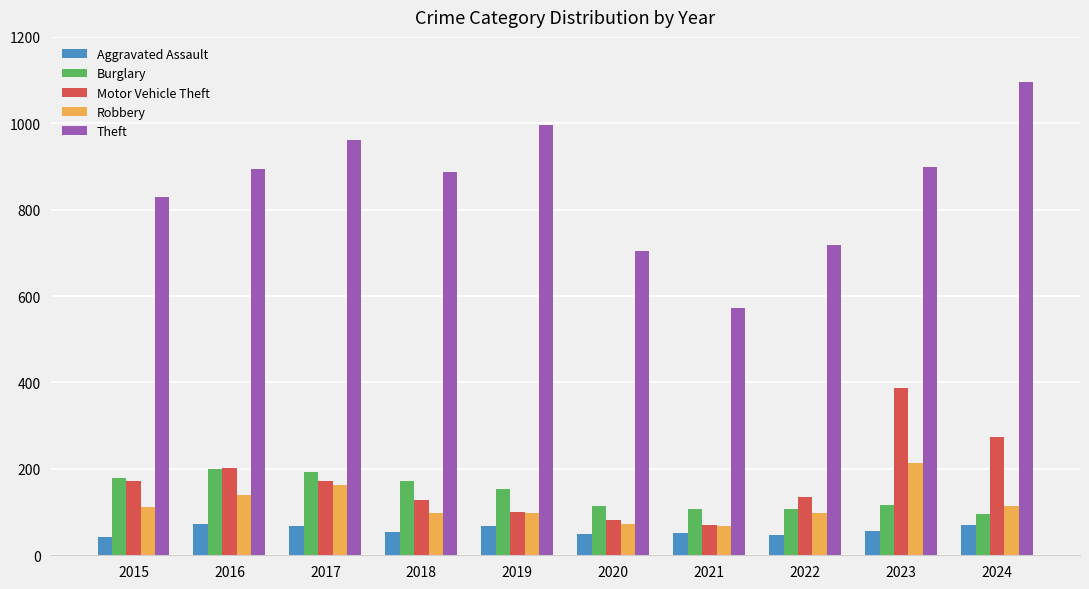

Which series has the widest spread of values?

Theft